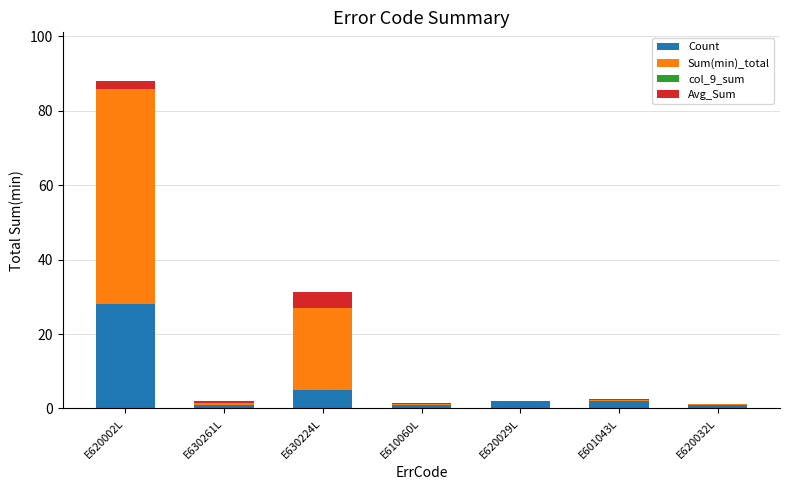

Where is Count nearest to the value 14?

E630224L